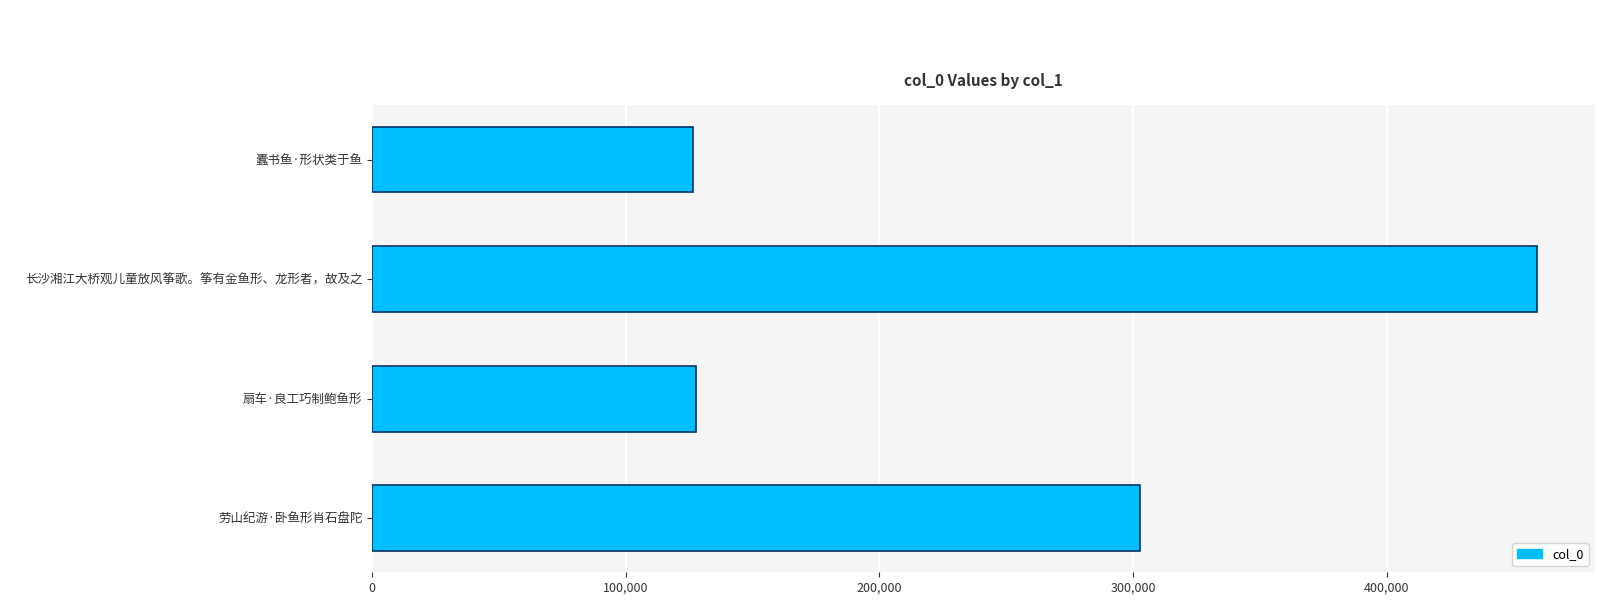

Where is the data nearest to the value 292908?

劳山纪游·卧鱼形肖石盘陀